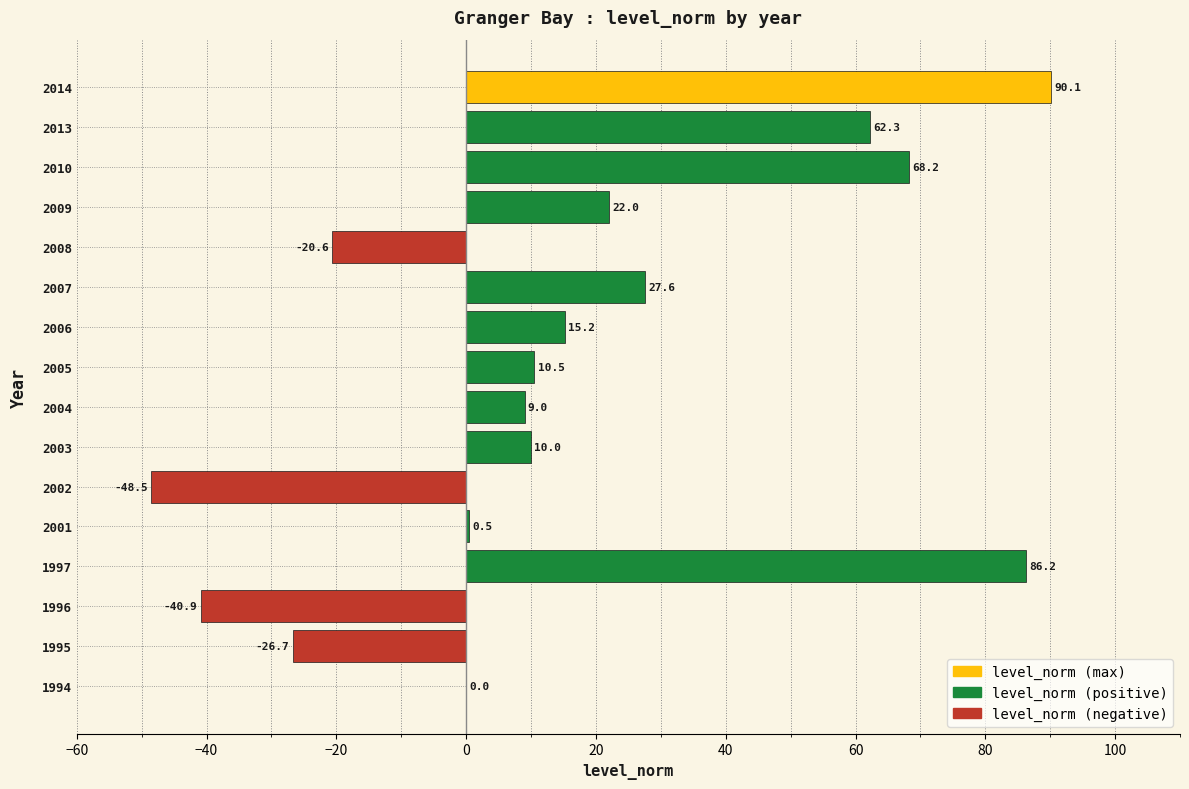

Approximately how many times larger is the value at 1997 compared to 2006?

5.7